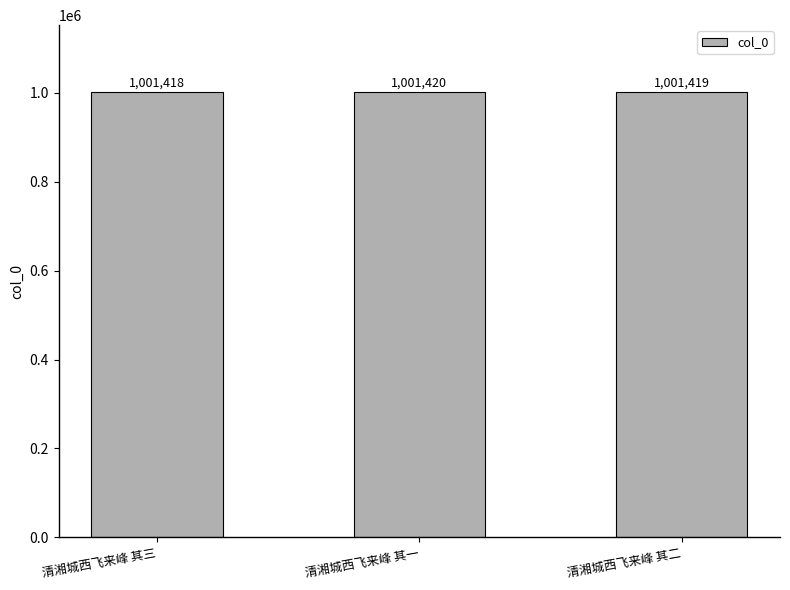

Reading right to left, list all the values displayed in this chart.

1001419	1001420	1001418